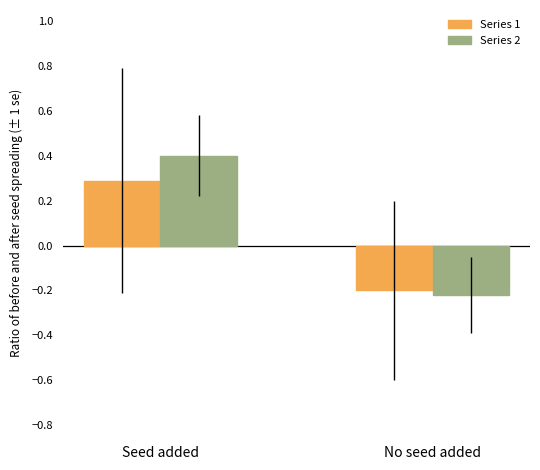

What is the difference between the Series 1 values at Seed added and No seed added?

0.5